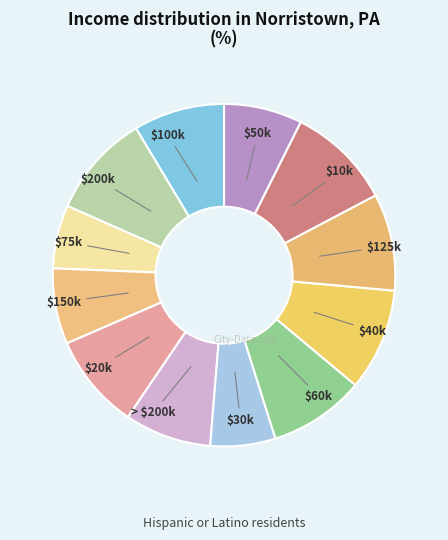

Is it true that $60k is 1% of the pie?

False